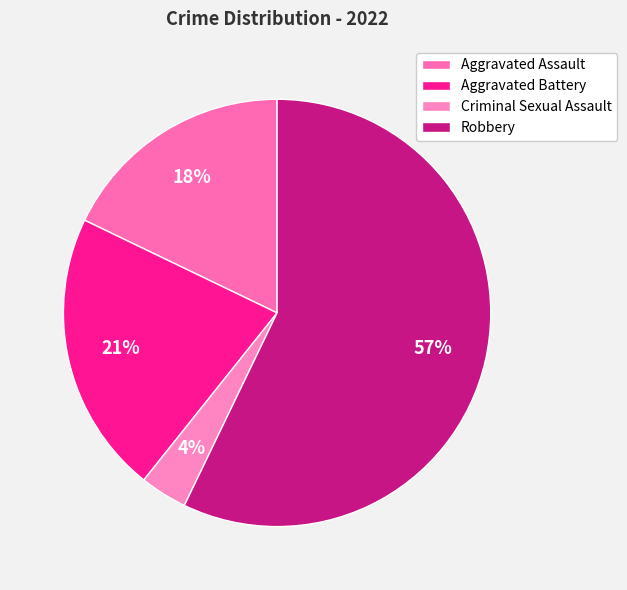

How many segments does this pie chart have?

4